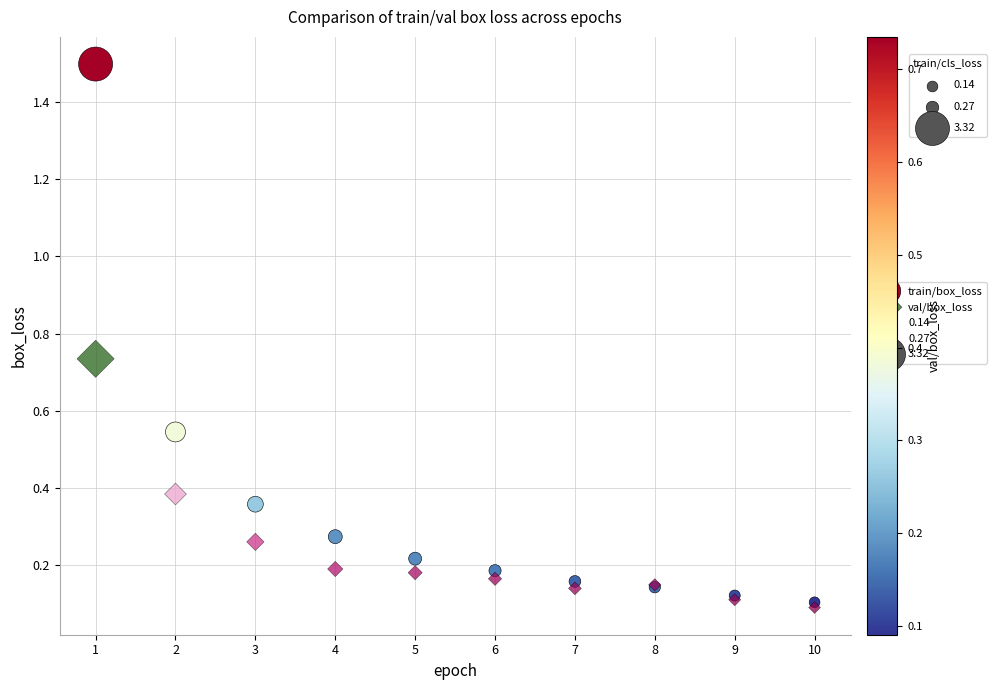

Which series contains the highest Y value?

train/box_loss